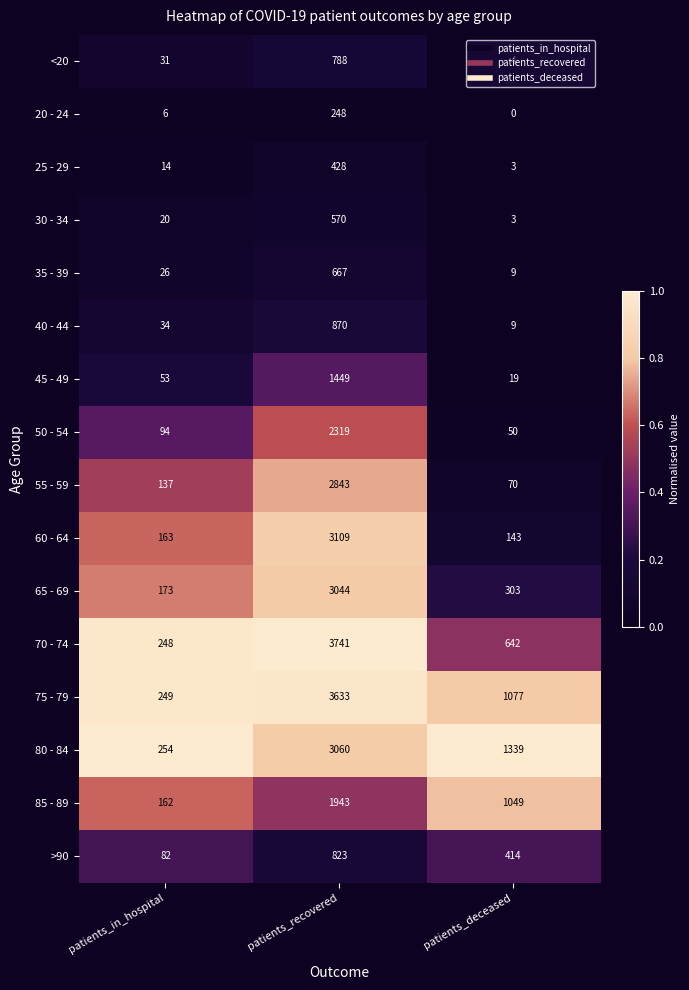

The 40 - 44 series shows 9 at patients_deceased. True or false?

True